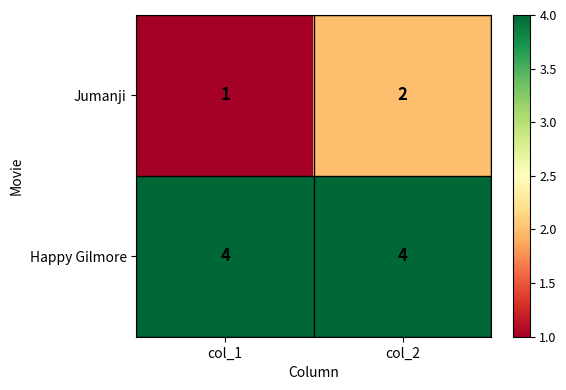

What value does the Happy Gilmore series have at col_2?

4